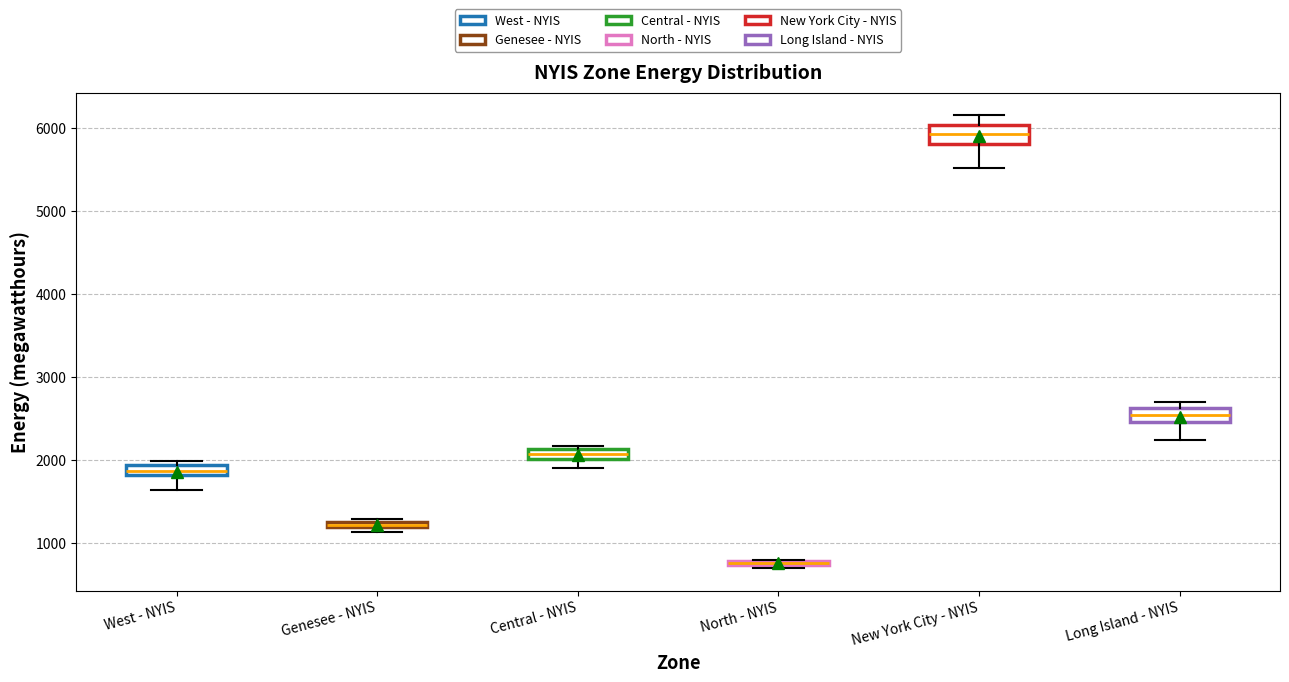

Where is the lower edge of the box for Genesee - NYIS on the y-axis? The values are not printed on the chart, so give them approximately, as read against the axis.

1200